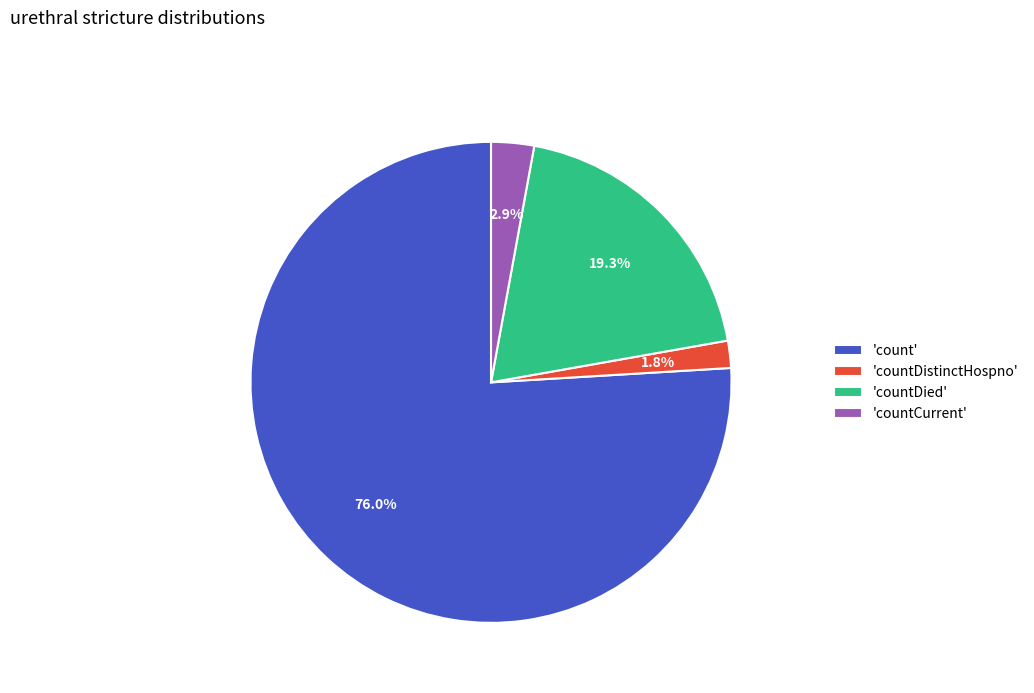

Which category accounts for the majority?

'count'